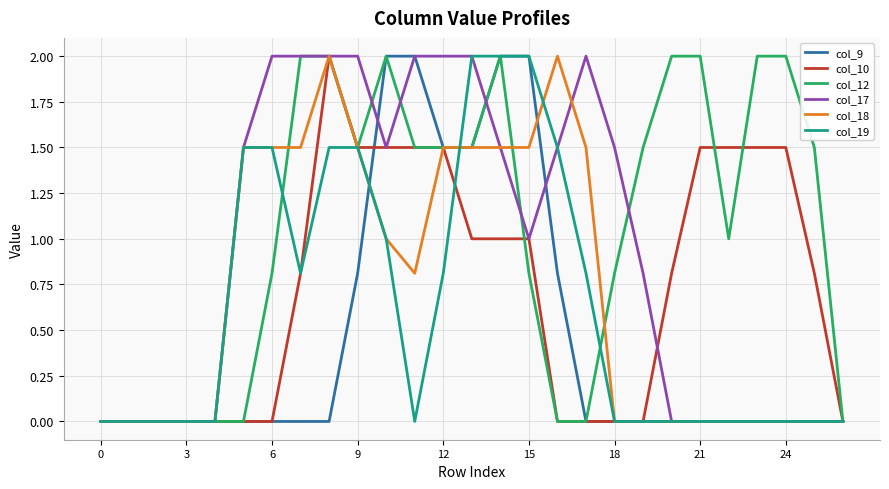

Which series has the largest total across all categories?

col_12